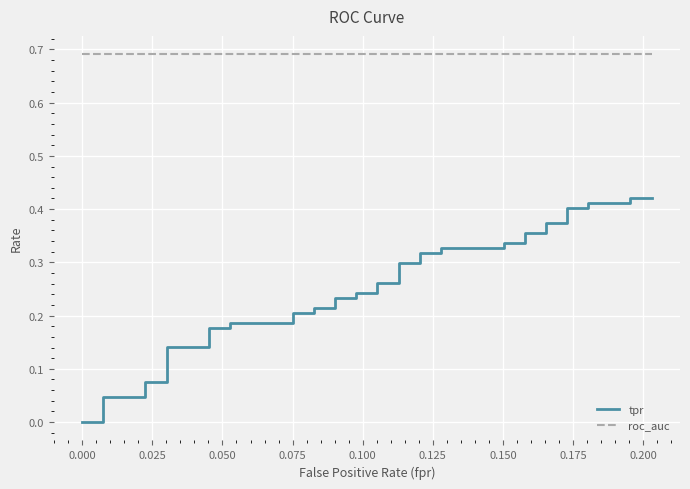

True or false: tpr has a value of 0.0 at 0.050.

False